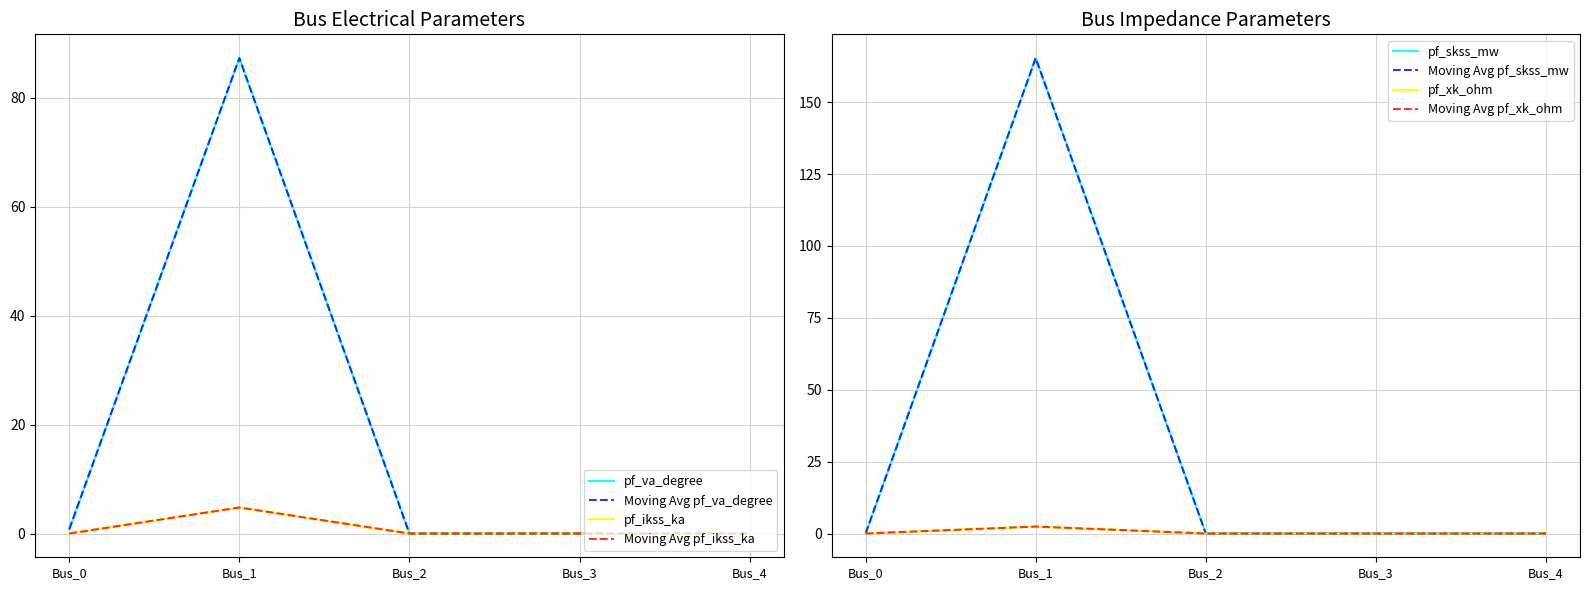

True or false: pf_va_degree and pf_xk_ohm cross at least once.

True